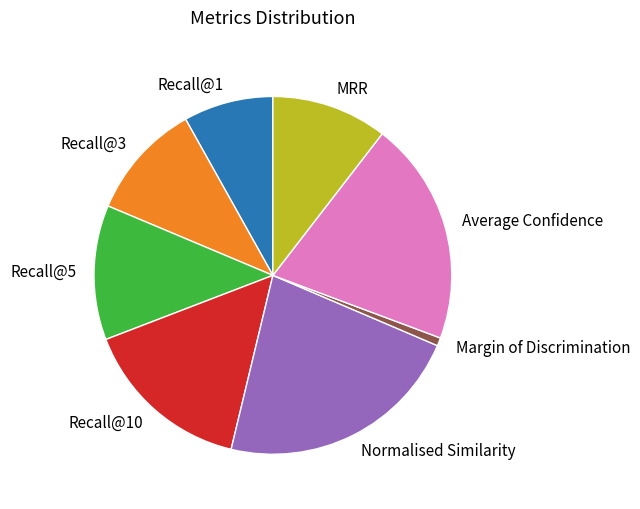

Between Average Confidence and Recall@5, which is larger?

Average Confidence